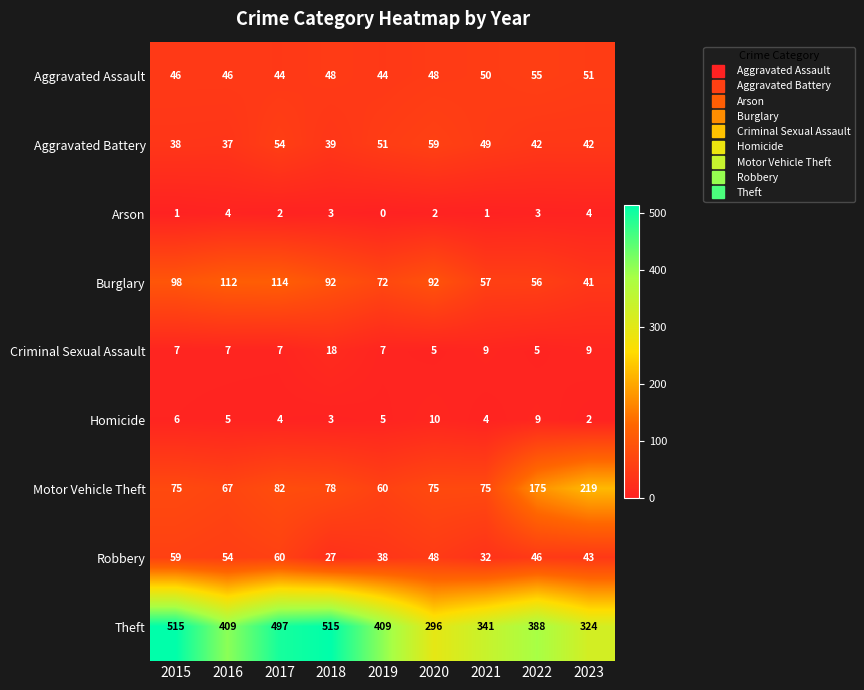

At how many categories does at least one series exceed 425?

3